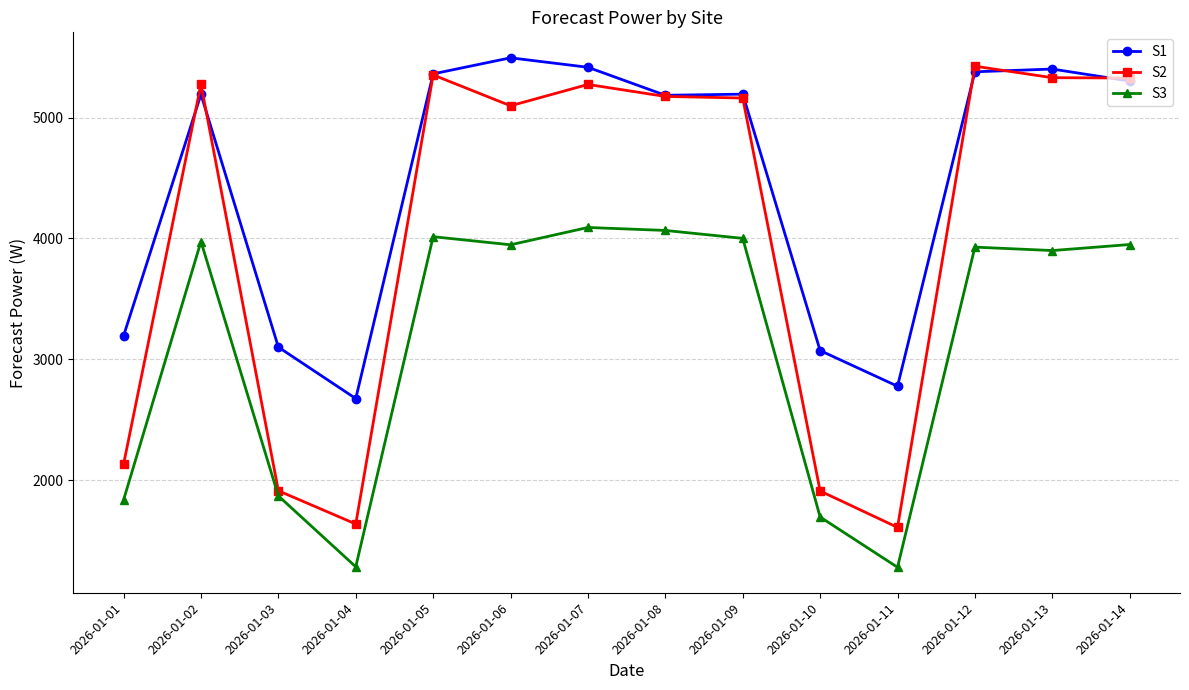

What is the average value of the S2 series?

4044.6